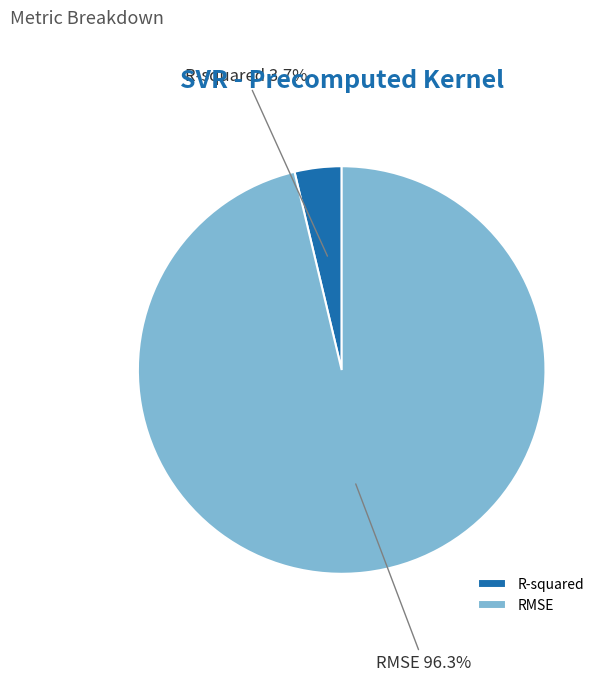

Rank the categories by value from highest to lowest.

RMSE, R-squared